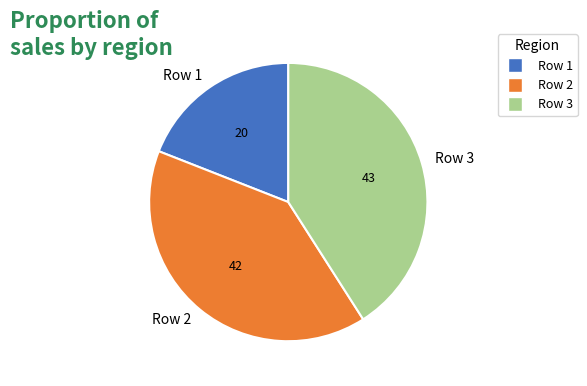

Is there any slice that represents more than half of the pie?

No